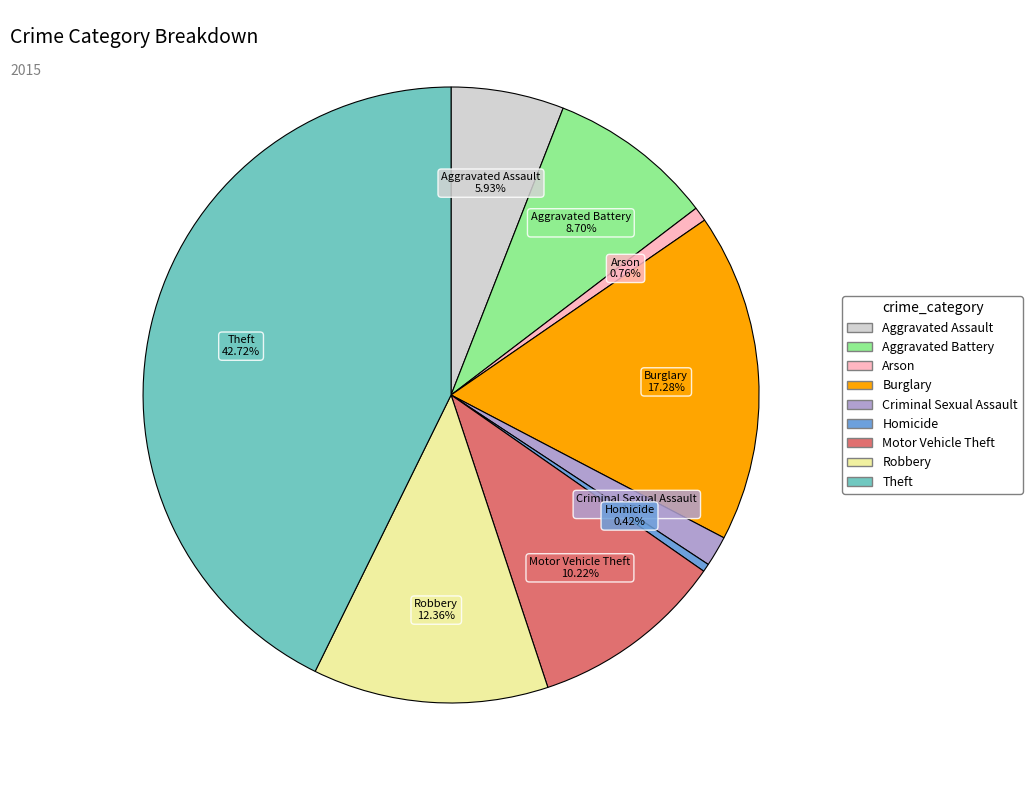

Does Burglary account for over 50% of the chart?

No